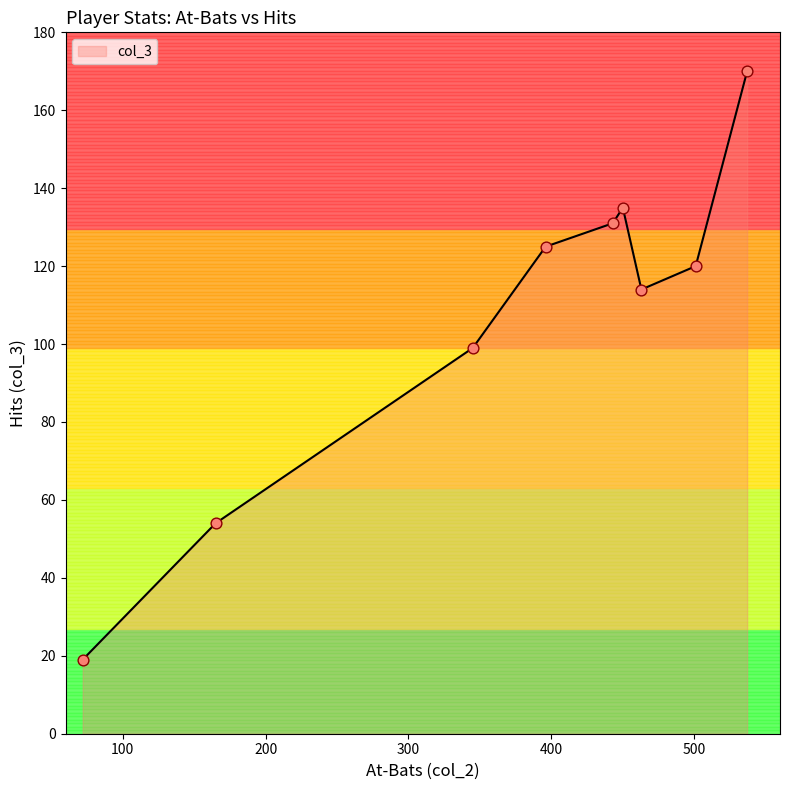

Which has a higher value, 501 or 72?

501